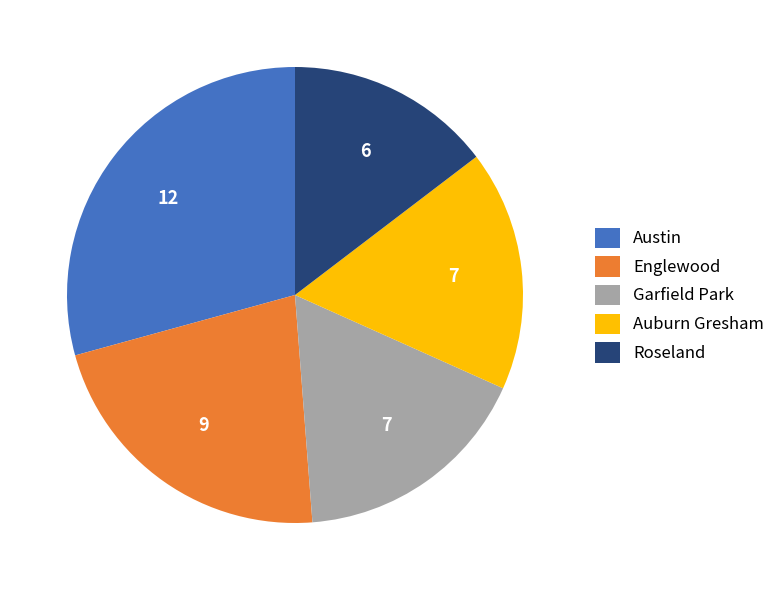

Count the number of slices in the pie.

5